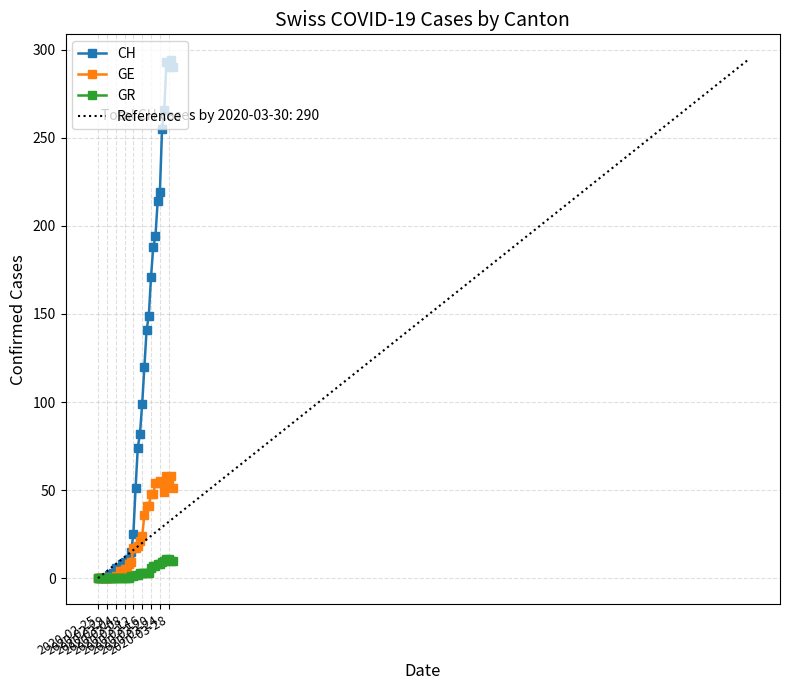

What position from the left is 2020-02-25?

1